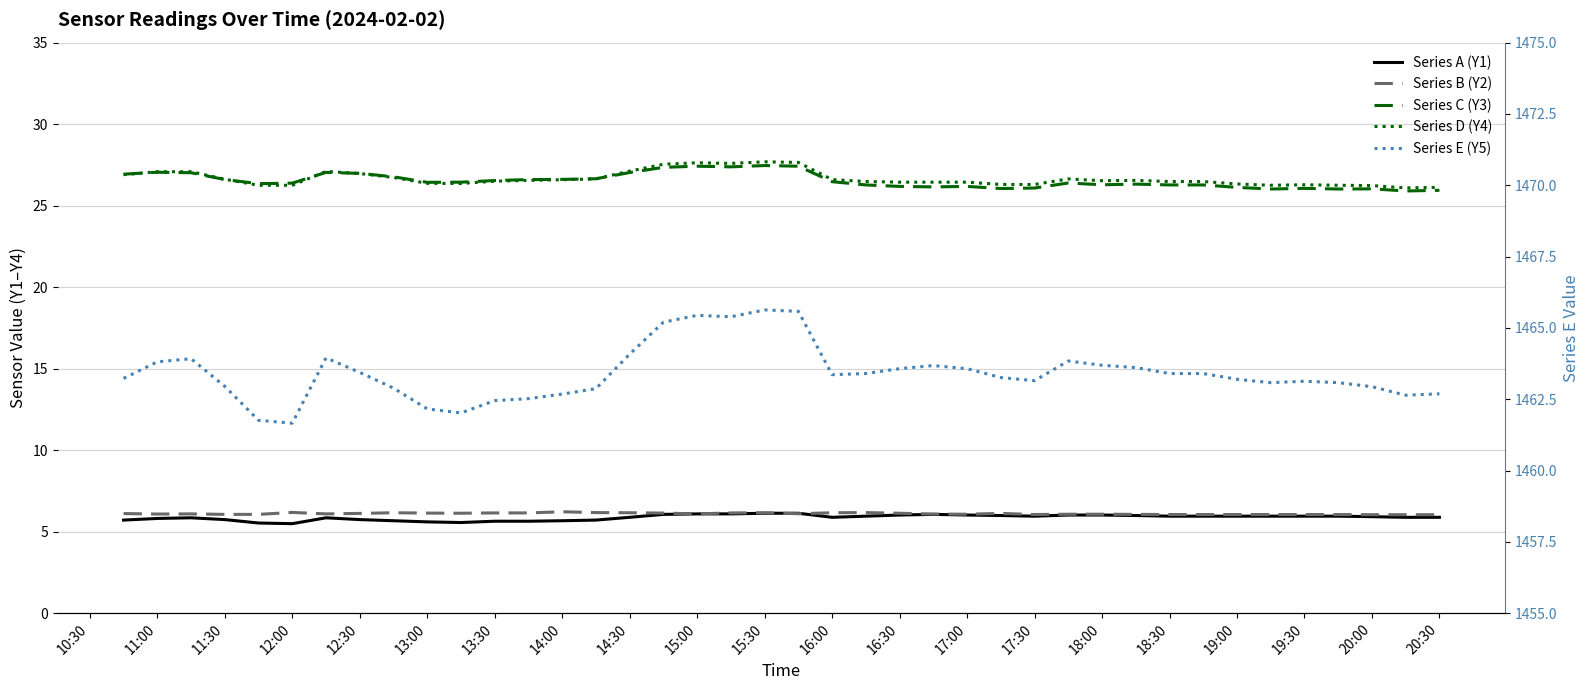

What is the sum of all Series C (Y3) values?

1061.5